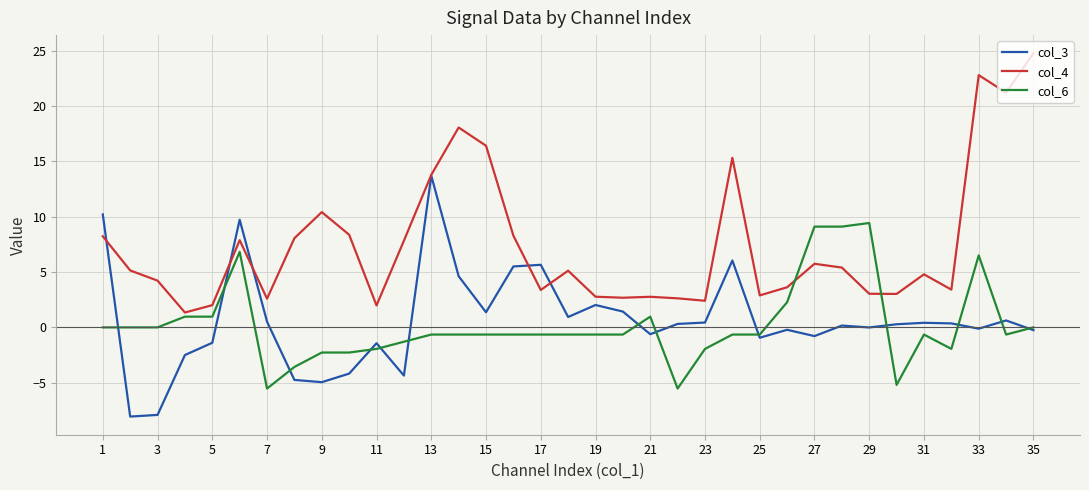

Does the chart have visible grid lines?

Yes